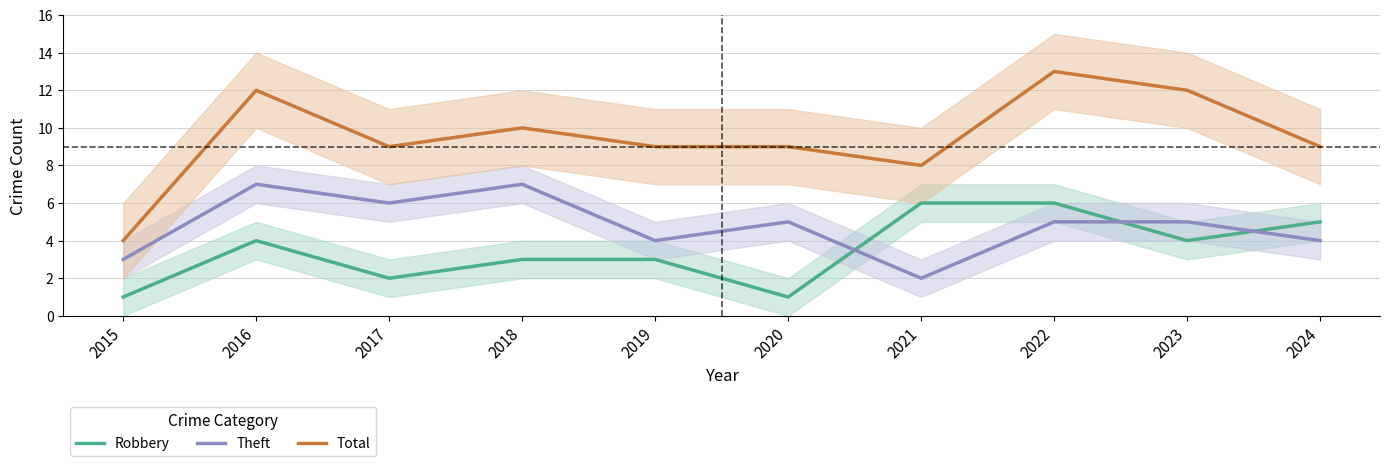

Which series changed the most between 2020 and 2022?

Robbery